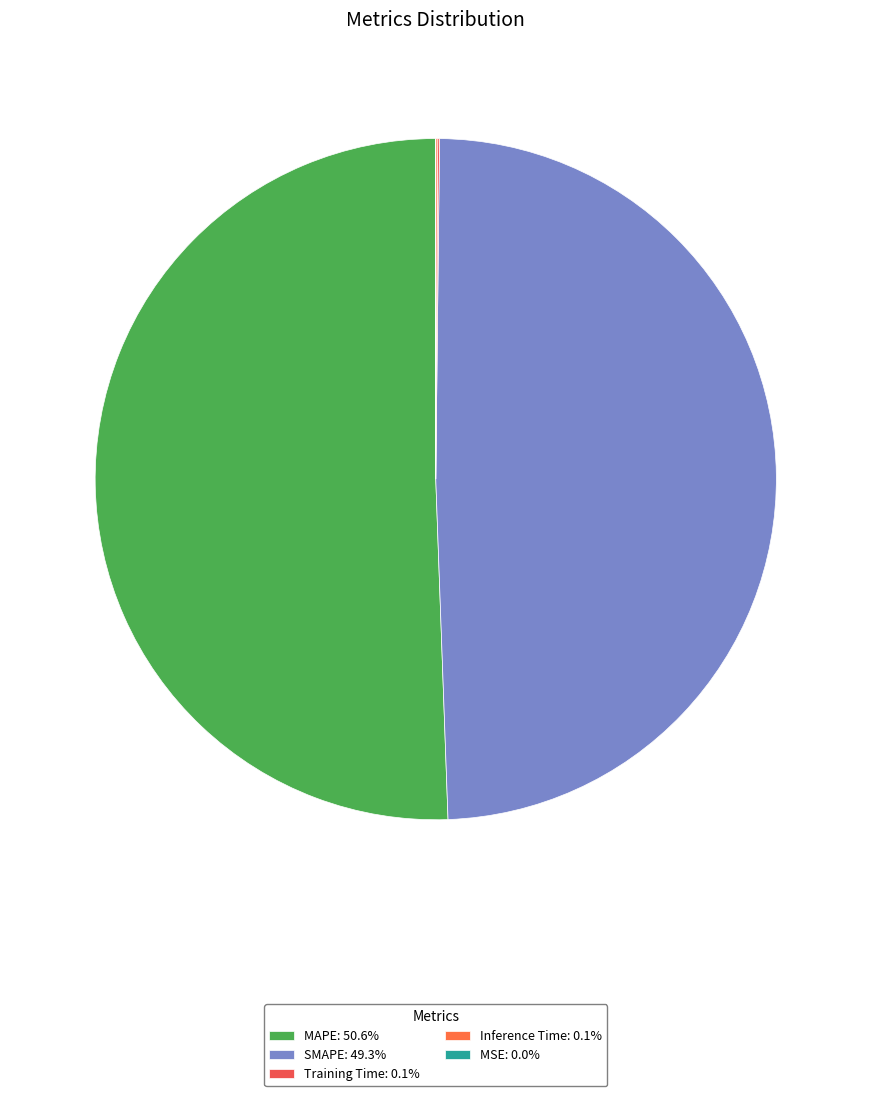

To the nearest percent, what portion does SMAPE represent?

49%